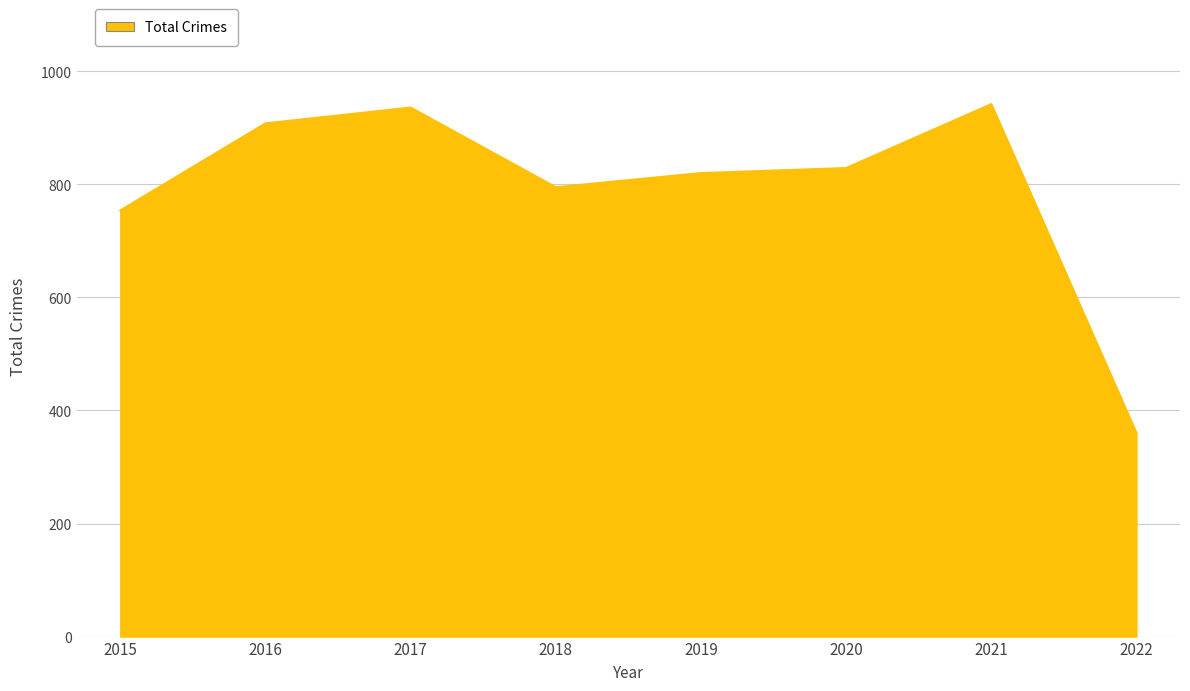

The value at 2021 is 942. True or false?

True